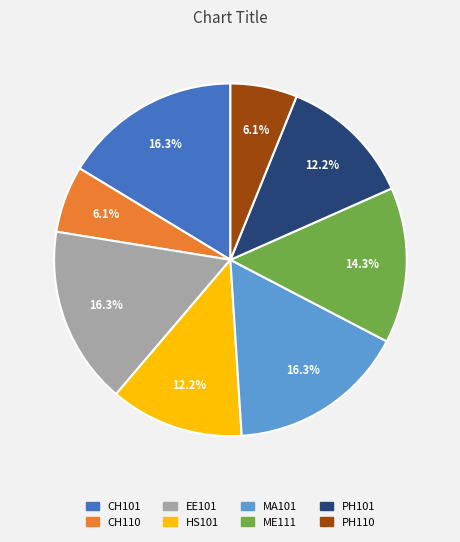

True or false: CH110 accounts for 6% of the total.

True